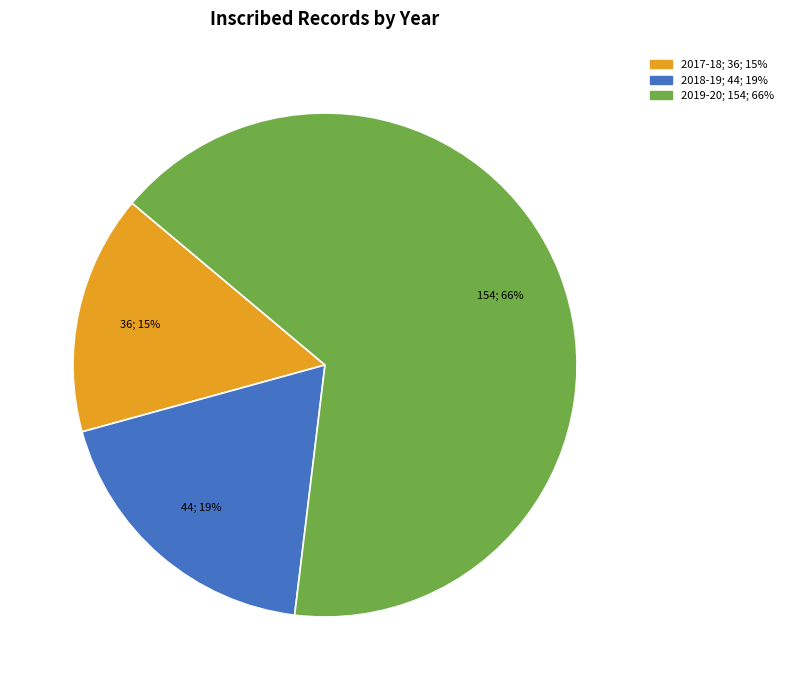

Which has a higher value, 2019-20 or 2018-19?

2019-20